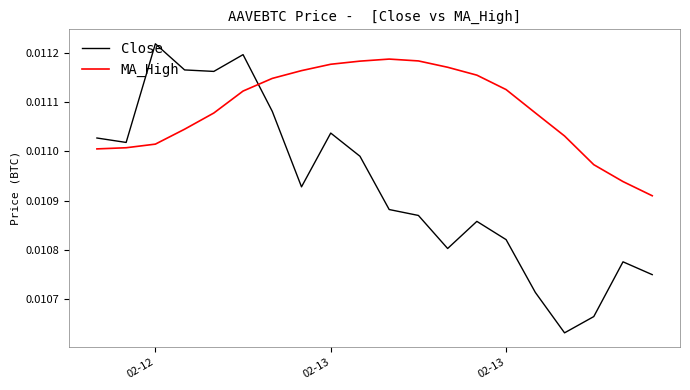

Which series has the largest range (max minus min)?

Close